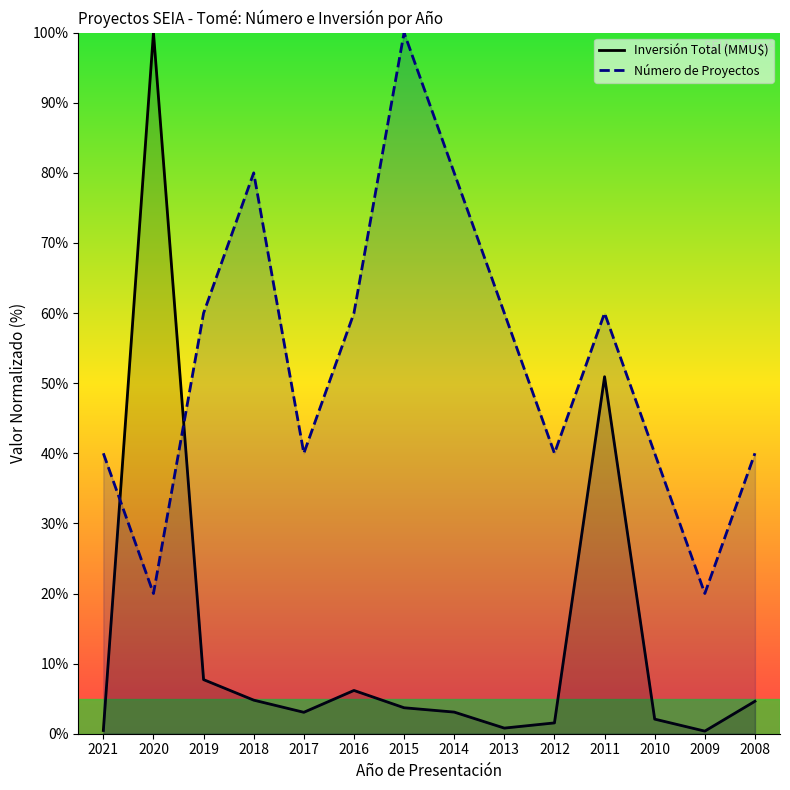

True or false: Número de Proyectos has a value of 6.9 at 2009.

False